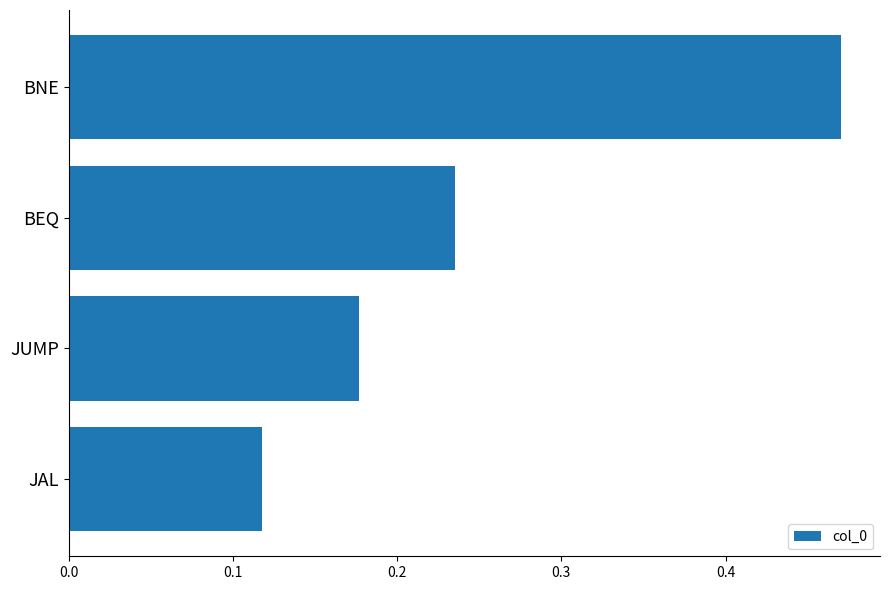

Are the bars horizontal?

Yes